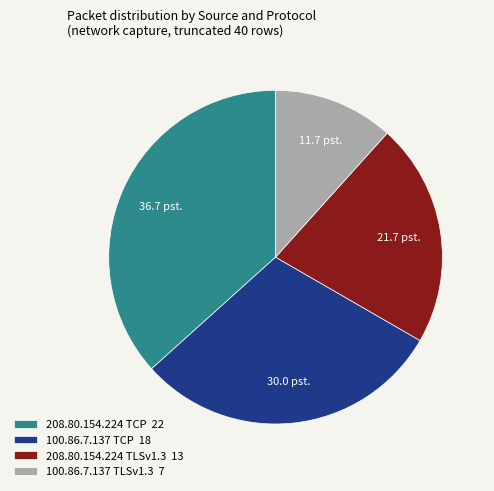

Does any single category account for the majority?

No